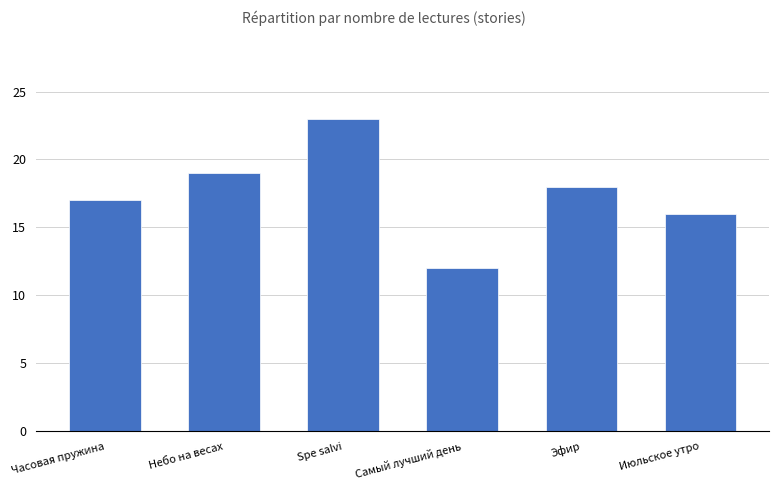

The chart shows a value of 17 at Часовая пружина. True or false?

True